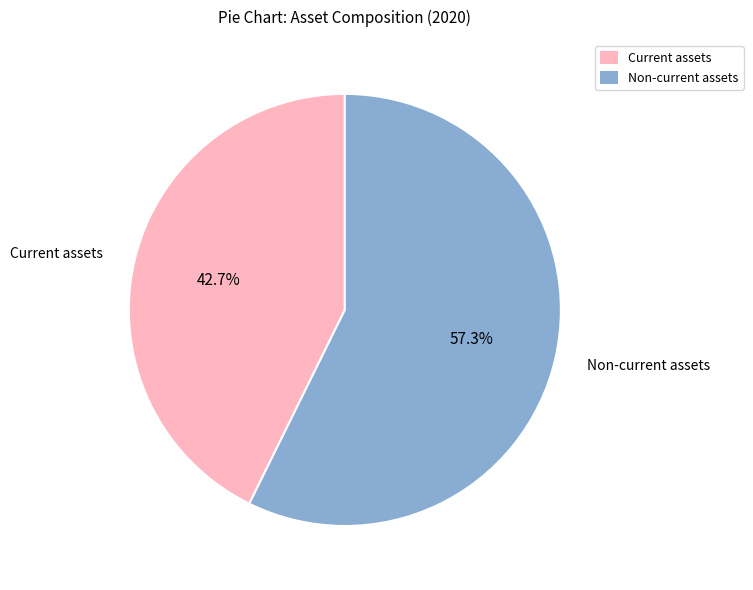

To the nearest percent, what is the difference between the largest and smallest slice percentages?

15%